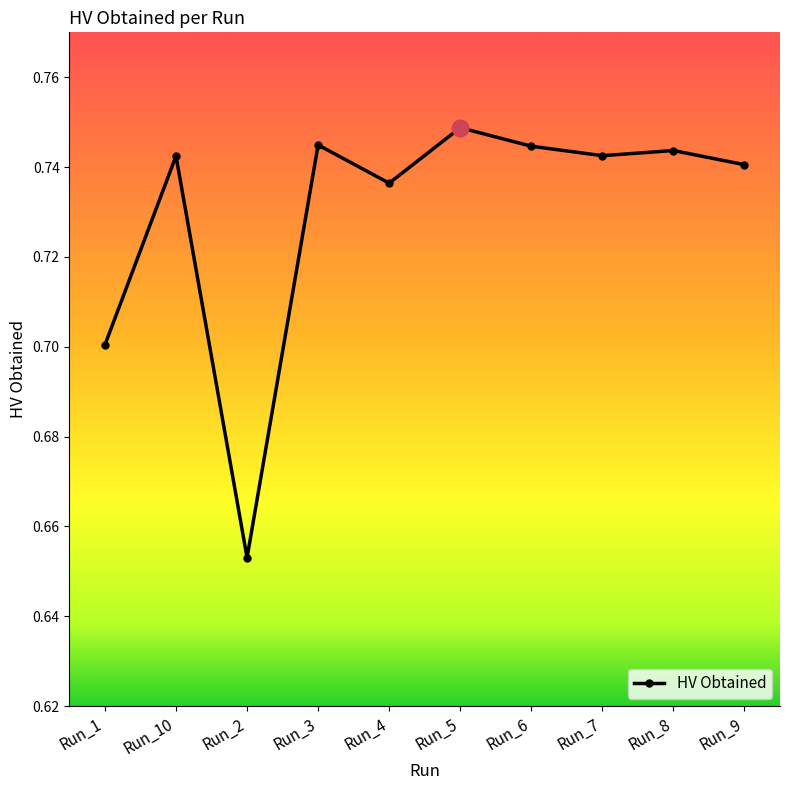

Which label corresponds to the smallest value in the chart?

Run_2